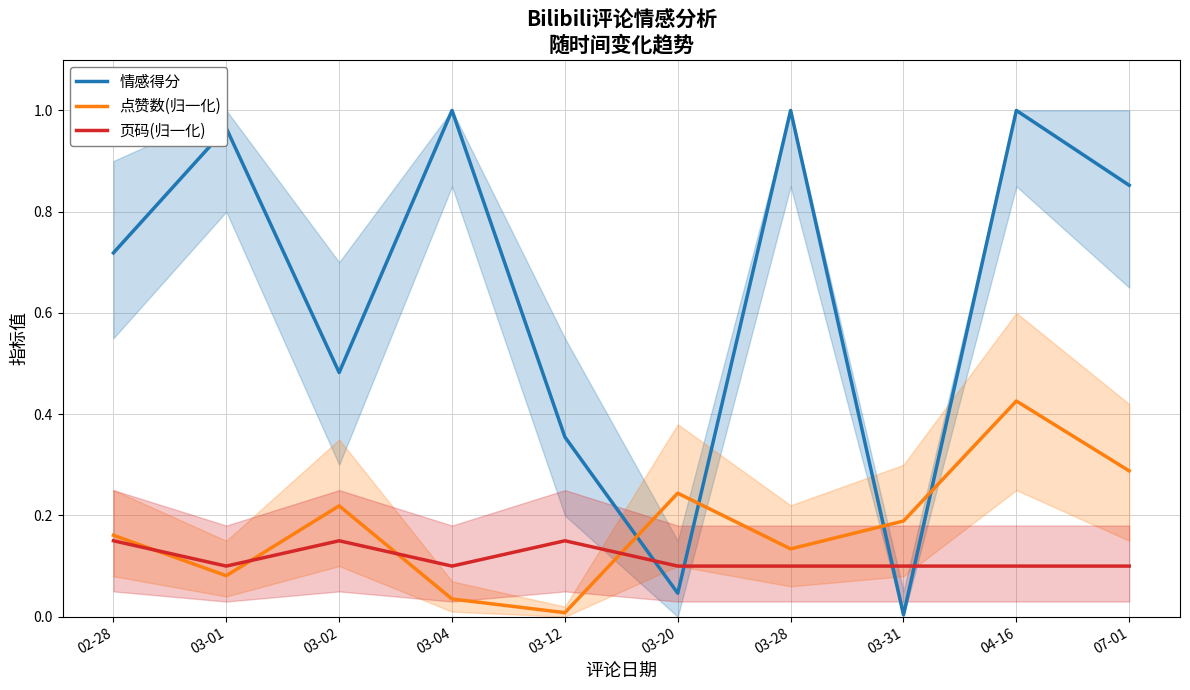

What is the value of the 页码(归一化) point at the 7th from the left?

0.1